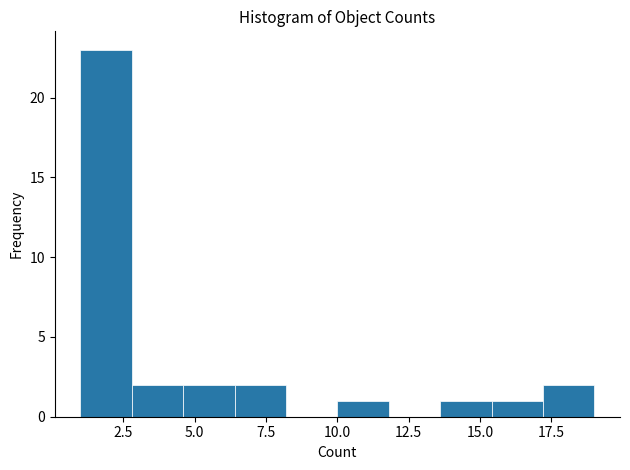

Around what value on the x-axis is the tallest bar? Give the approximate position of its centre, as read against the axis.

2.0